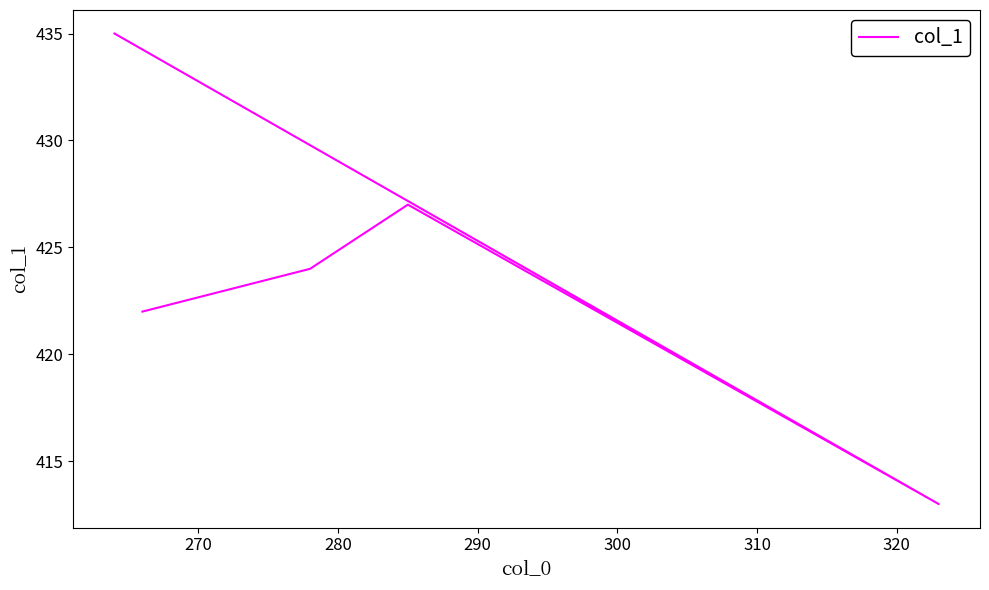

True or false: there are more than 2 points higher than both neighbors.

False